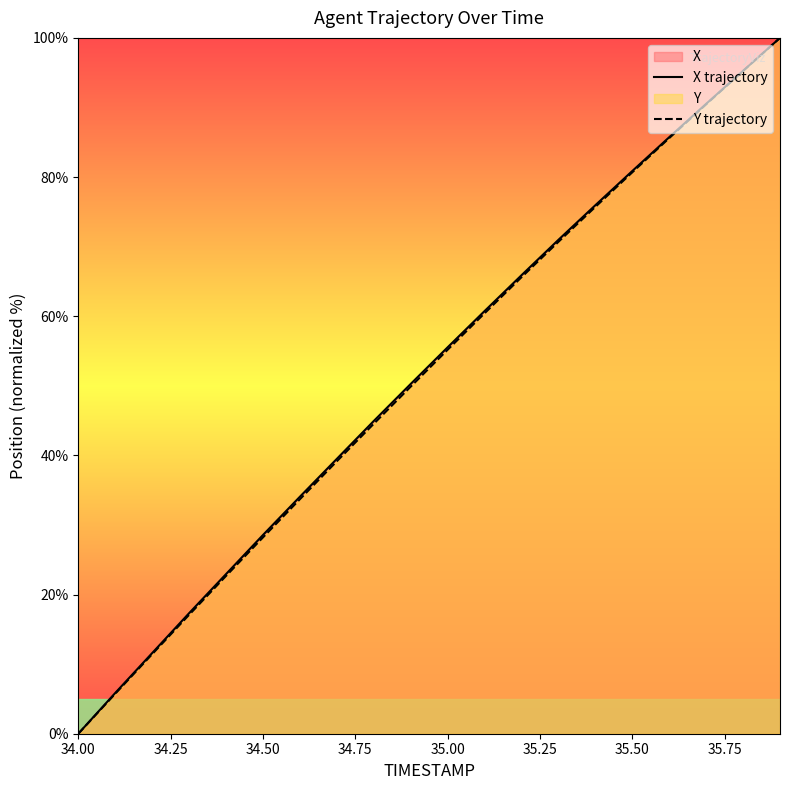

Does the chart have visible grid lines?

No